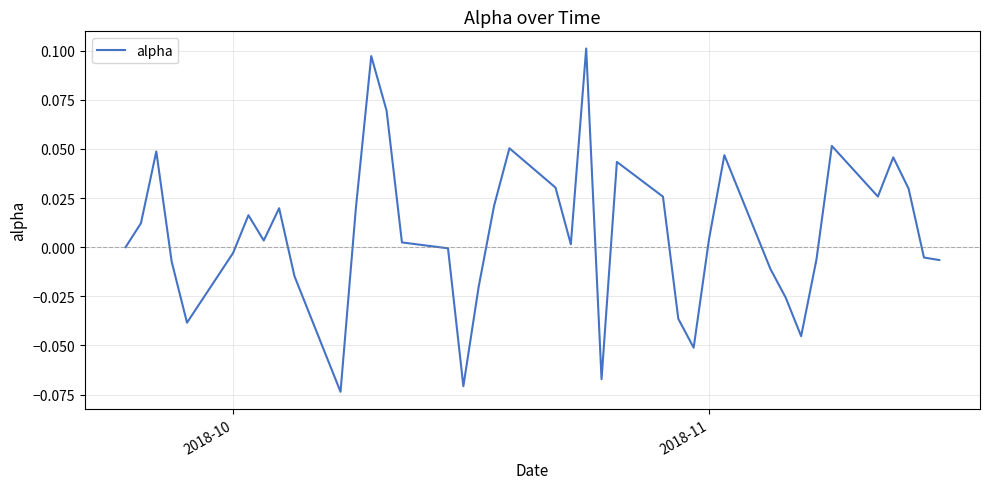

How many lines are shown in the chart?

1